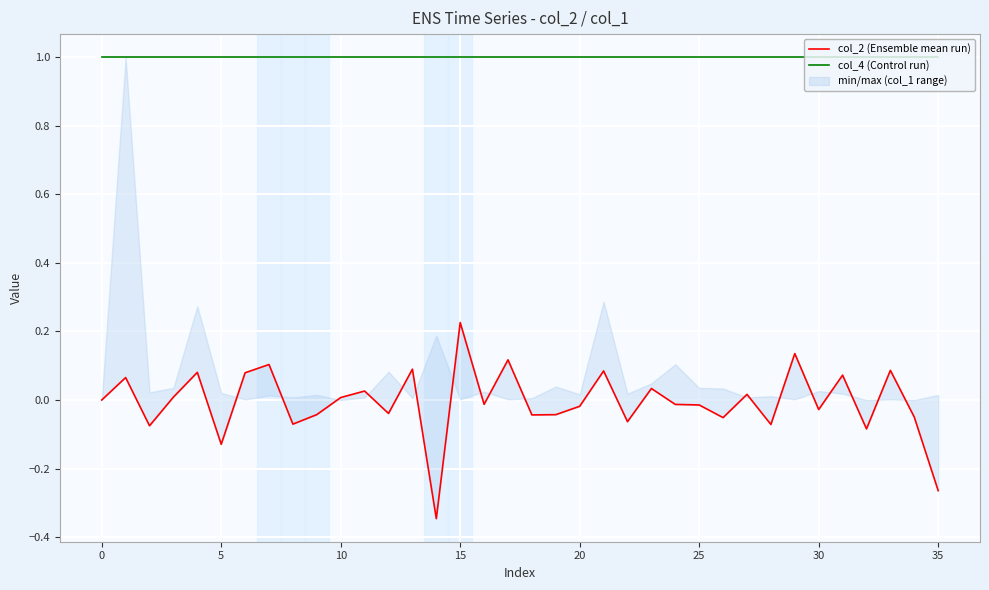

Rank the series by their maximum value, from lowest to highest.

col_2 (Ensemble mean run), col_4 (Control run)